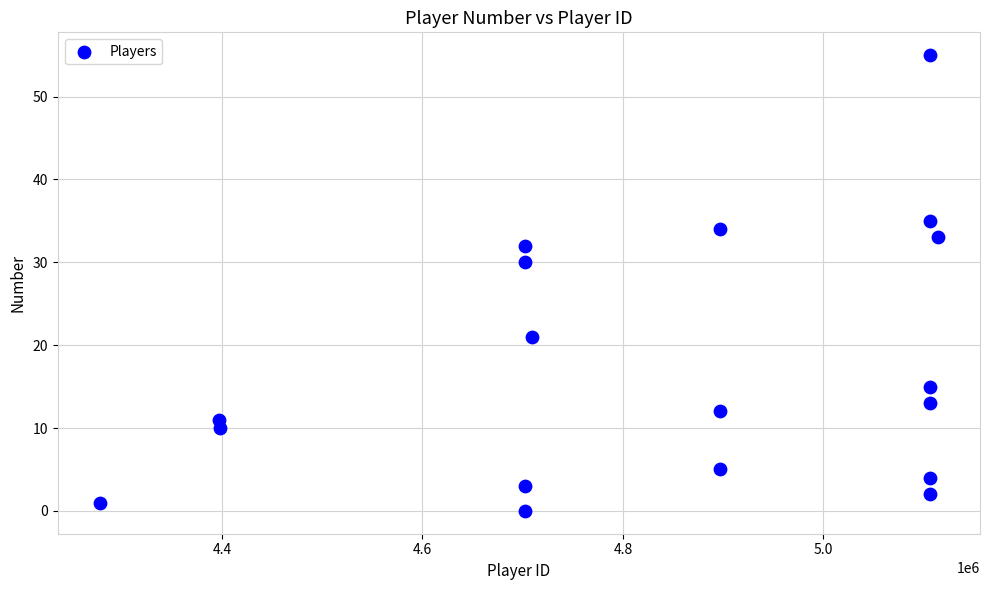

What is the range of Y values (max minus min)?

55